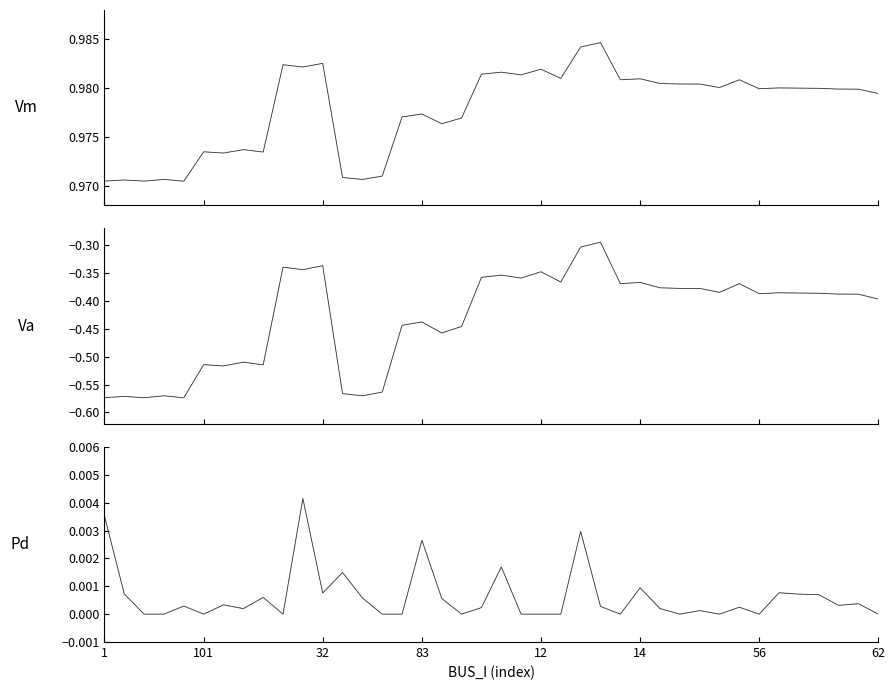

Which series has the widest spread of values?

Va